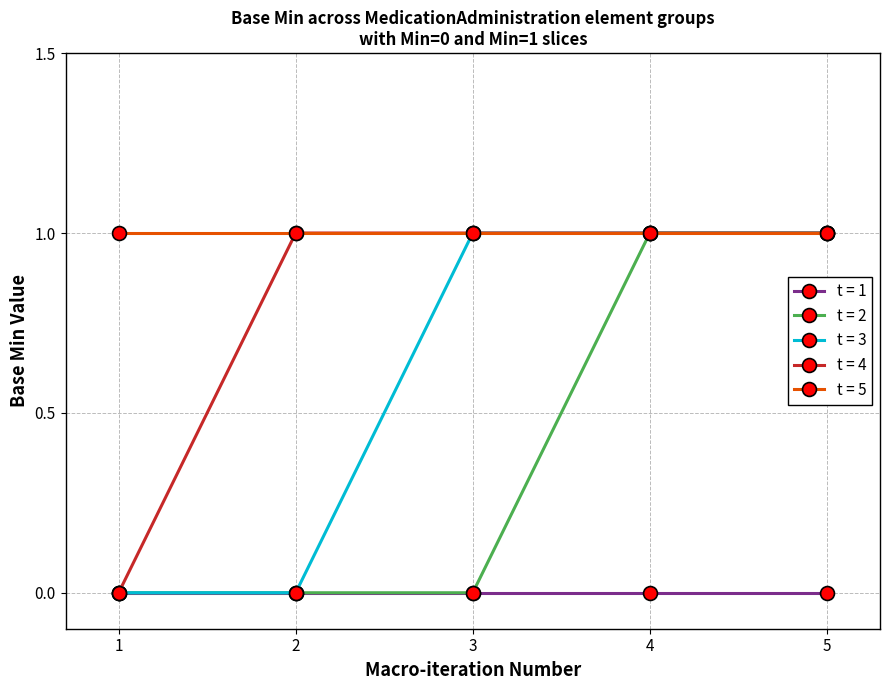

Which series changed the most between 1 and 2?

t = 4